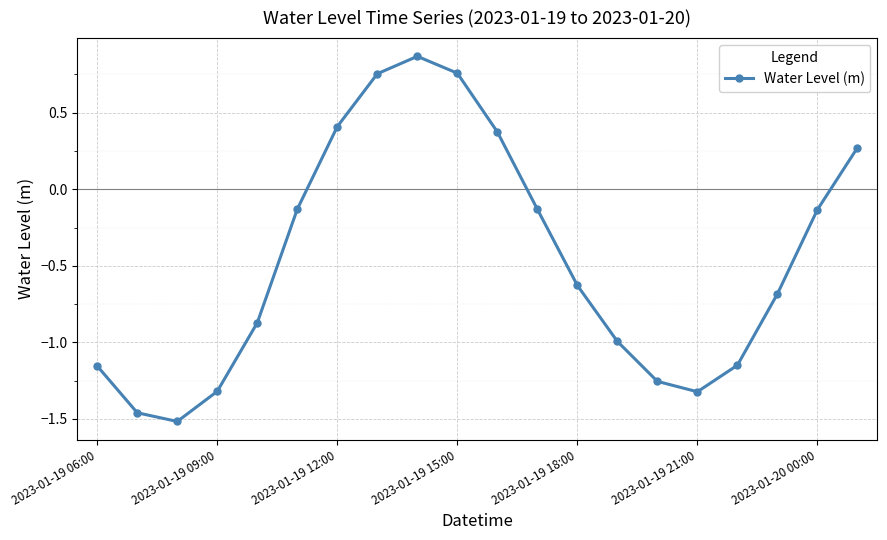

True or false: the data has more than 1 interior local peaks.

False